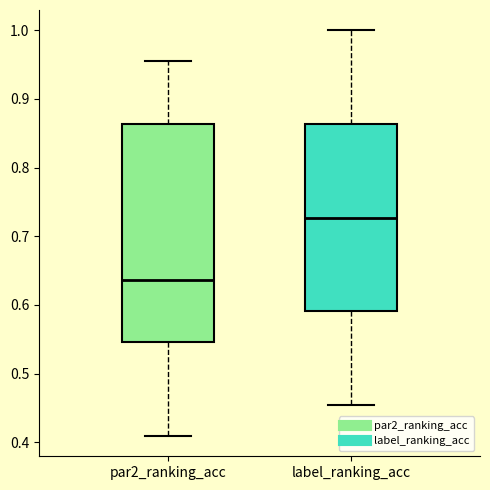

Reading left to right, transcribe this box plot: for each box, give where its median line is, the range the box spans, and where its two whiskers end, as read against the y-axis. The values are not printed on the chart, so give them approximately, as read against the axis.

par2_ranking_acc: median 0.64, box 0.55 to 0.86, whiskers 0.41 to 0.95
label_ranking_acc: median 0.73, box 0.59 to 0.86, whiskers 0.45 to 1.00